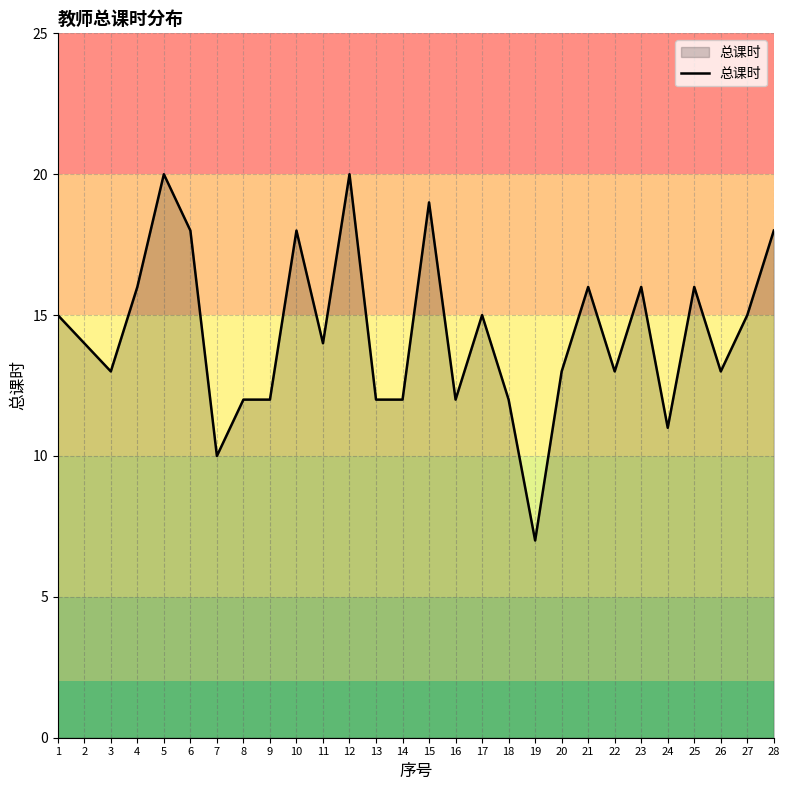

Approximately how many times larger is the value at 15 compared to 21?

1.2